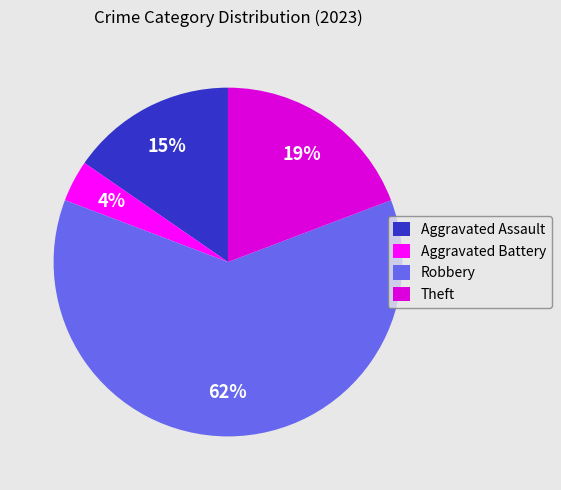

What percentage is the Aggravated Battery slice, to the nearest percent?

4%